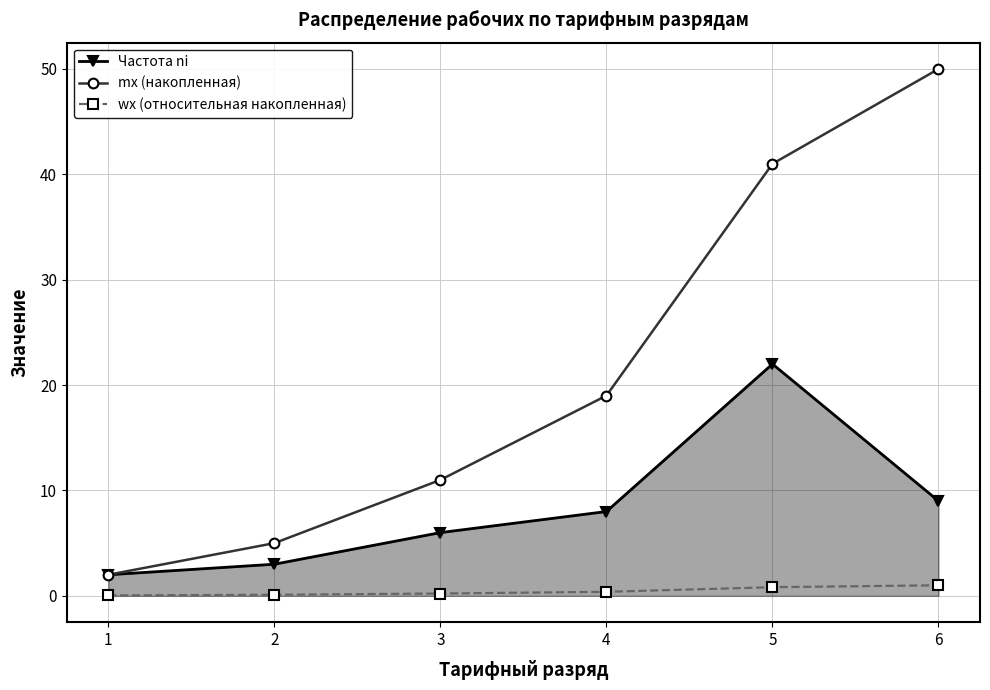

Is it true that Частота ni equals 6.0 at 3?

True